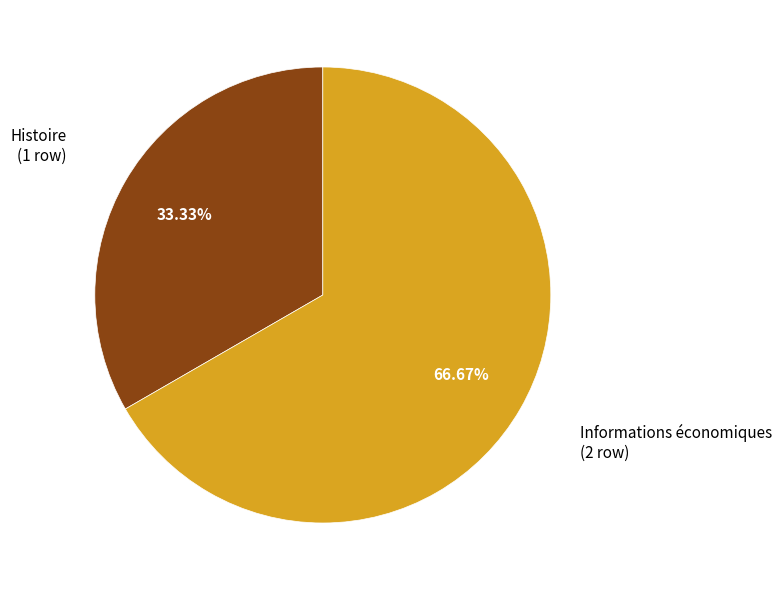

Is there any slice that represents more than half of the pie?

Yes